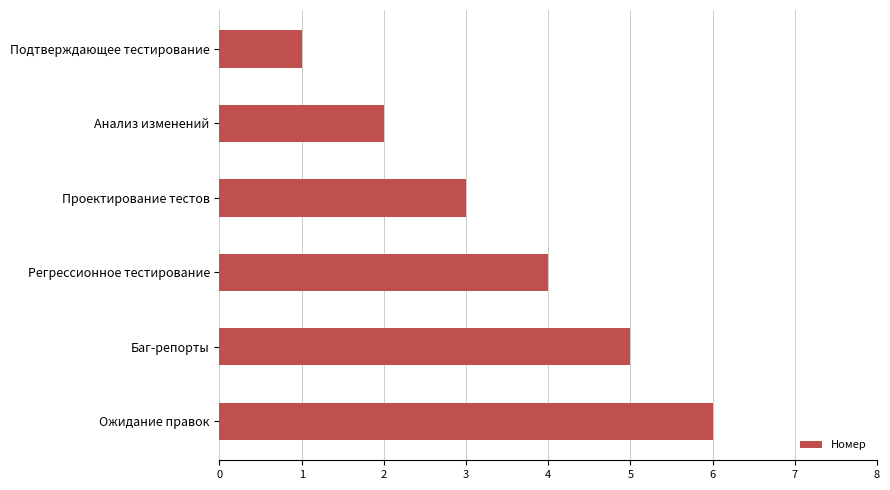

How many bars are there in total?

6